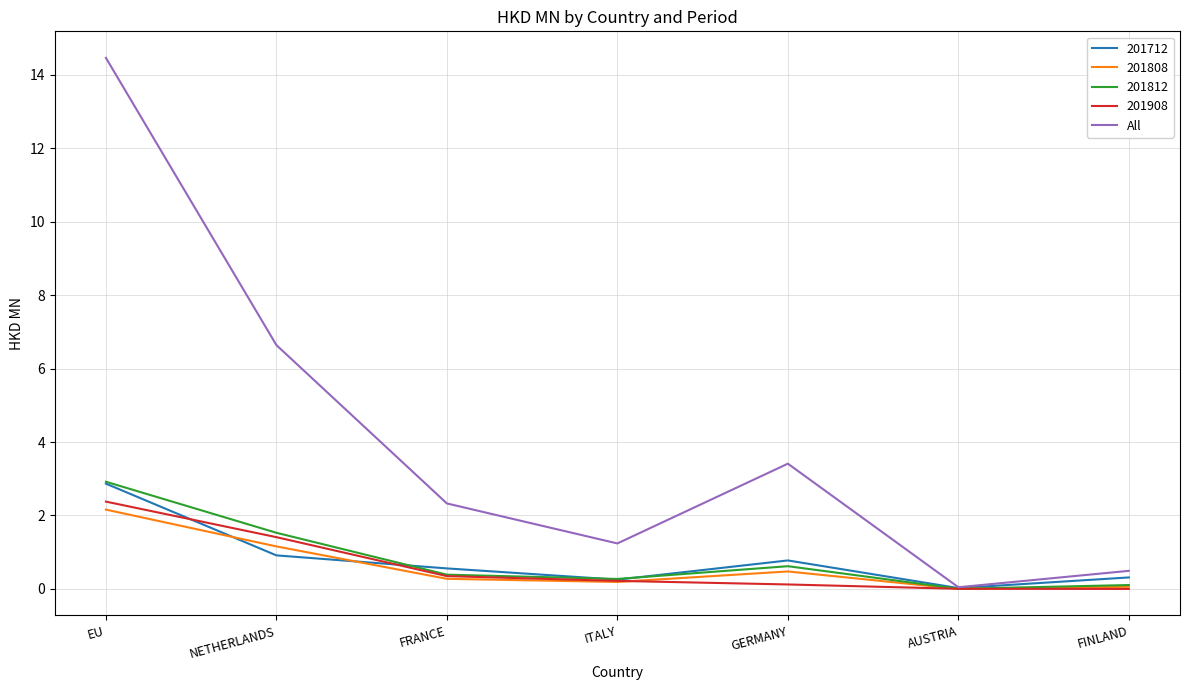

What value does the 201908 series have at EU?

2.4